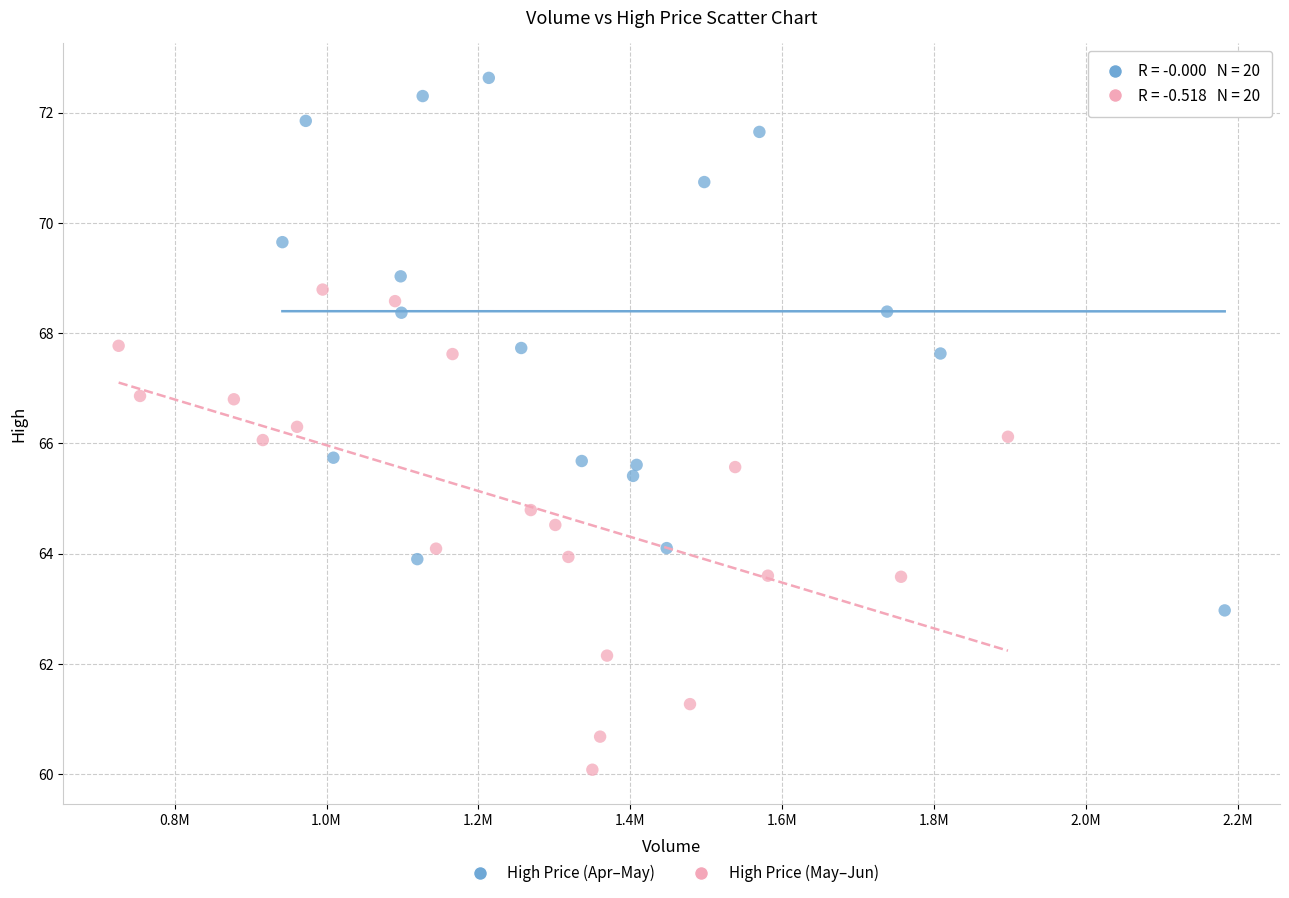

Which series has the largest Y range (max minus min)?

High Price (Apr–May)